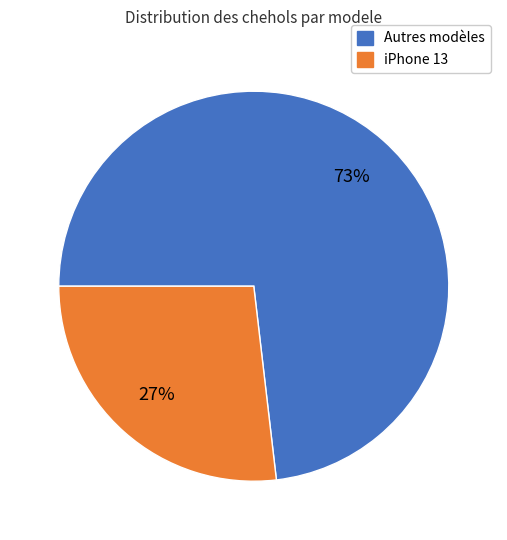

To the nearest percent, what portion does iPhone 13 represent?

27%